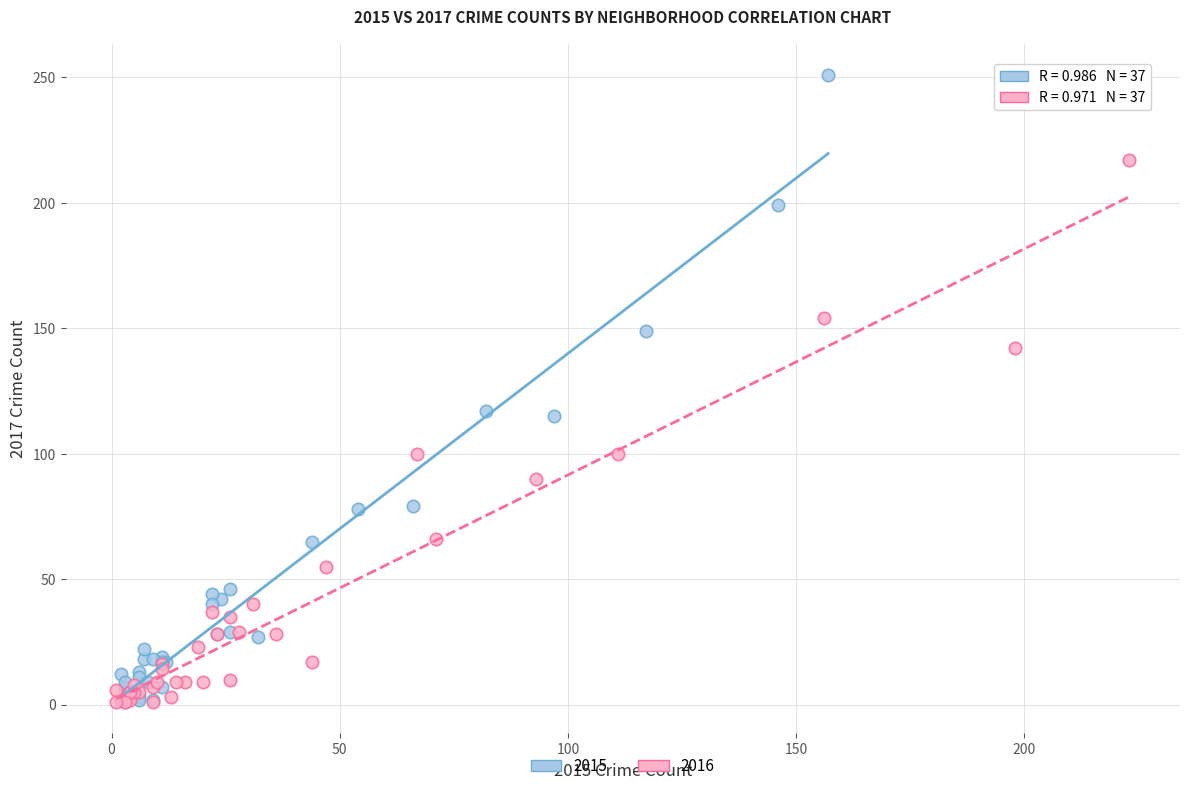

Which series has the widest spread of Y values?

2015